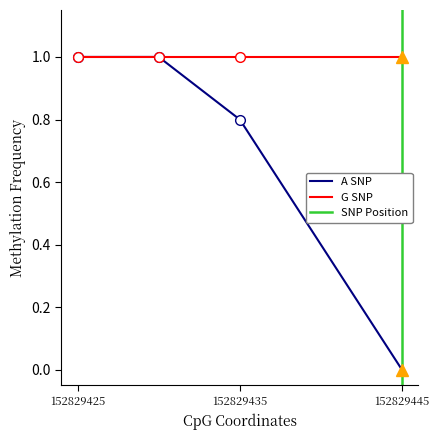

Reading left to right, extract all data points from this chart.

1=1.0	3=1.0	5=0.8	9=0.0